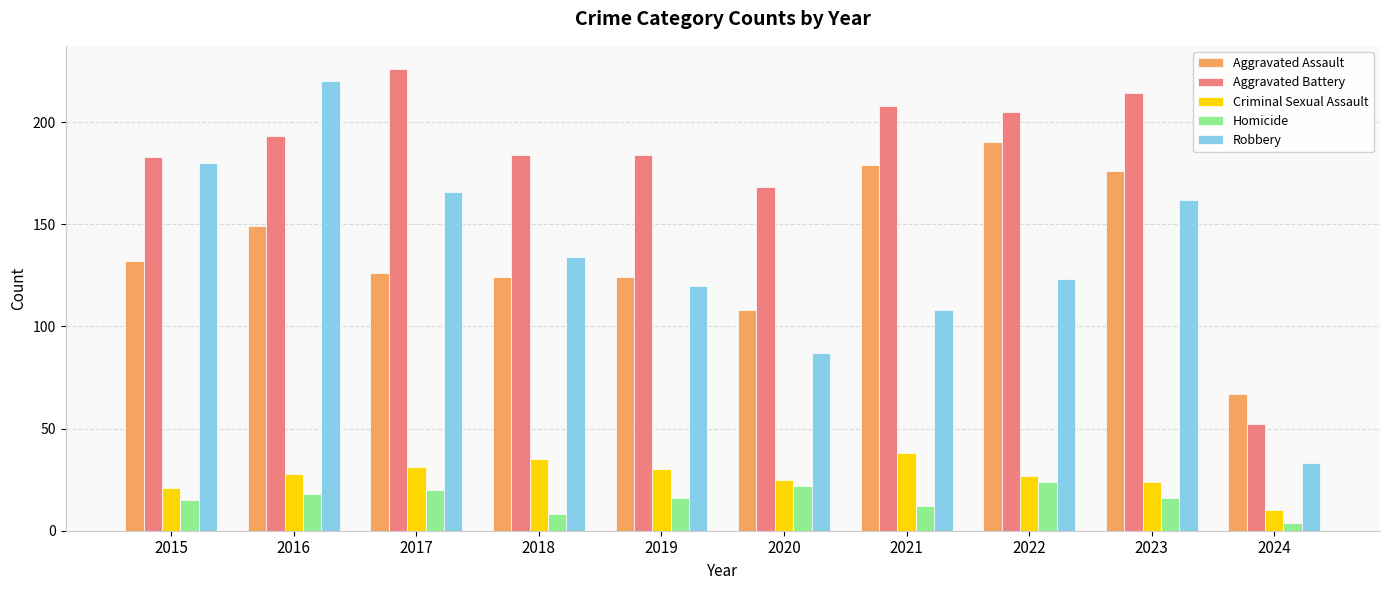

What is the difference between the maximum and second lowest values in the Robbery series?

133